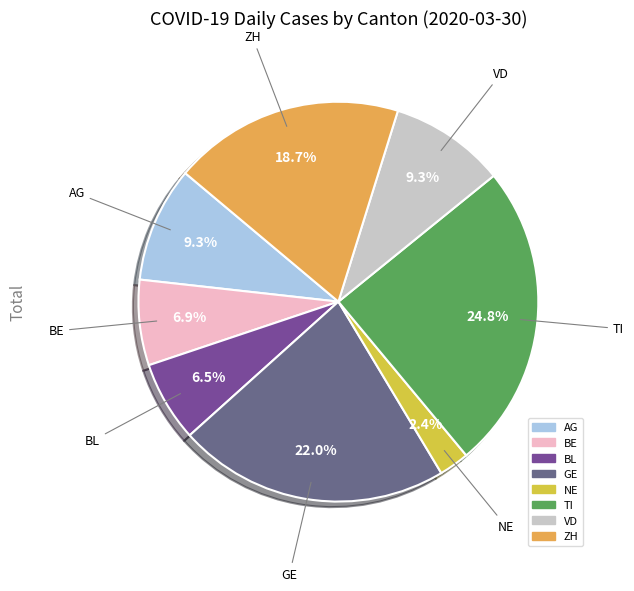

Is there a majority slice in this chart?

No